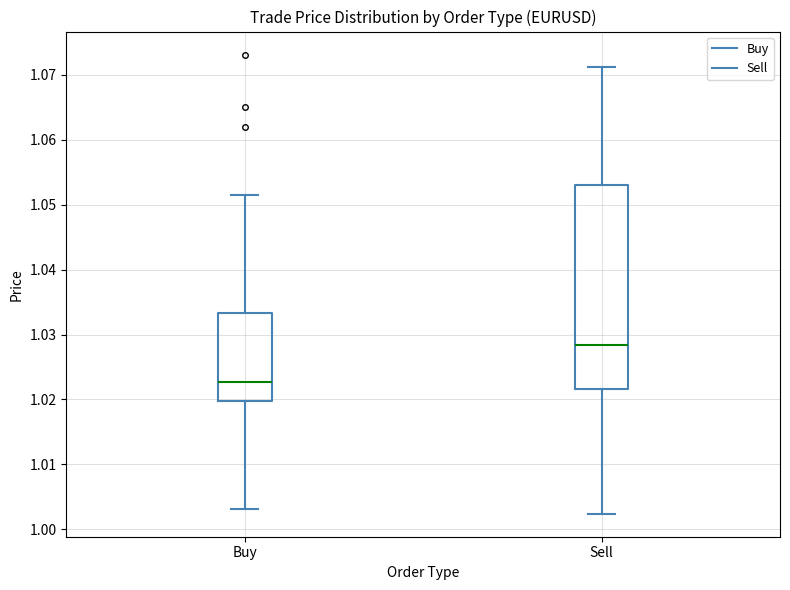

Where does the upper whisker of the box for Sell end on the y-axis? The values are not printed on the chart, so give them approximately, as read against the axis.

1.071